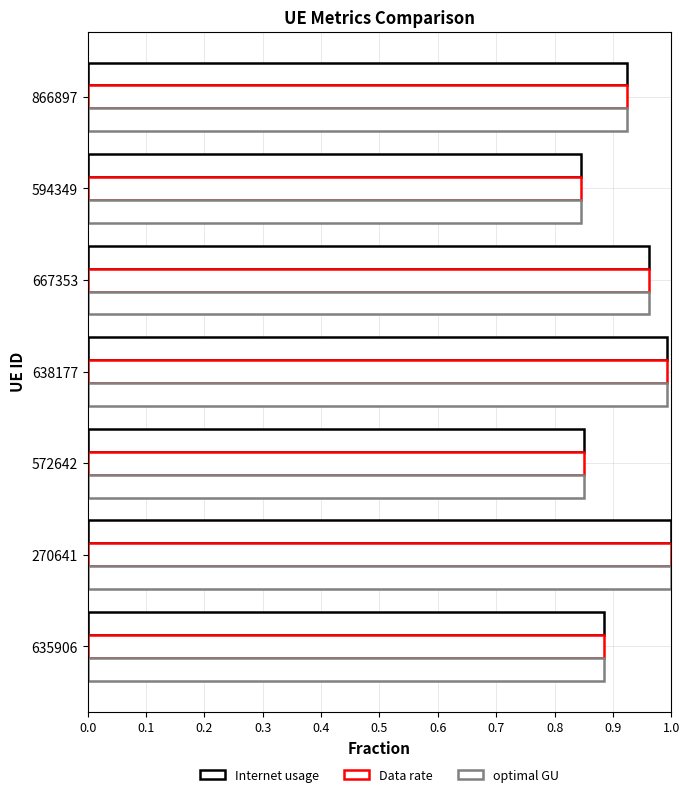

Reading right to left, what are all the values shown in this chart?

Internet usage: 0.9	1.0	0.8	1.0	1.0	0.8	0.9
Data rate: 0.9	1.0	0.8	1.0	1.0	0.8	0.9
optimal GU: 0.9	1.0	0.8	1.0	1.0	0.8	0.9